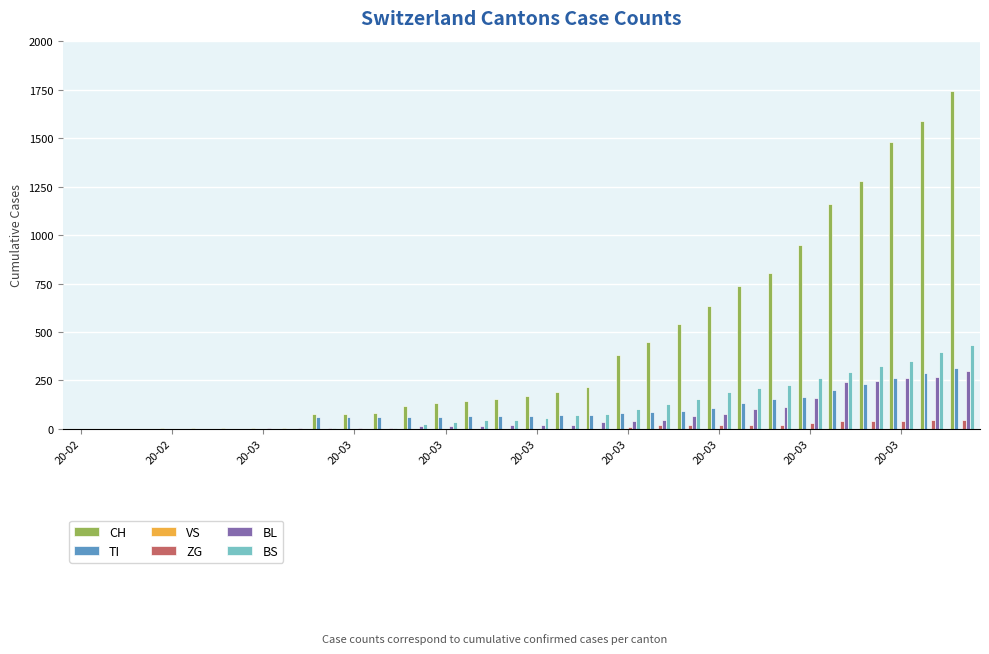

What is the maximum value for CH?

1742